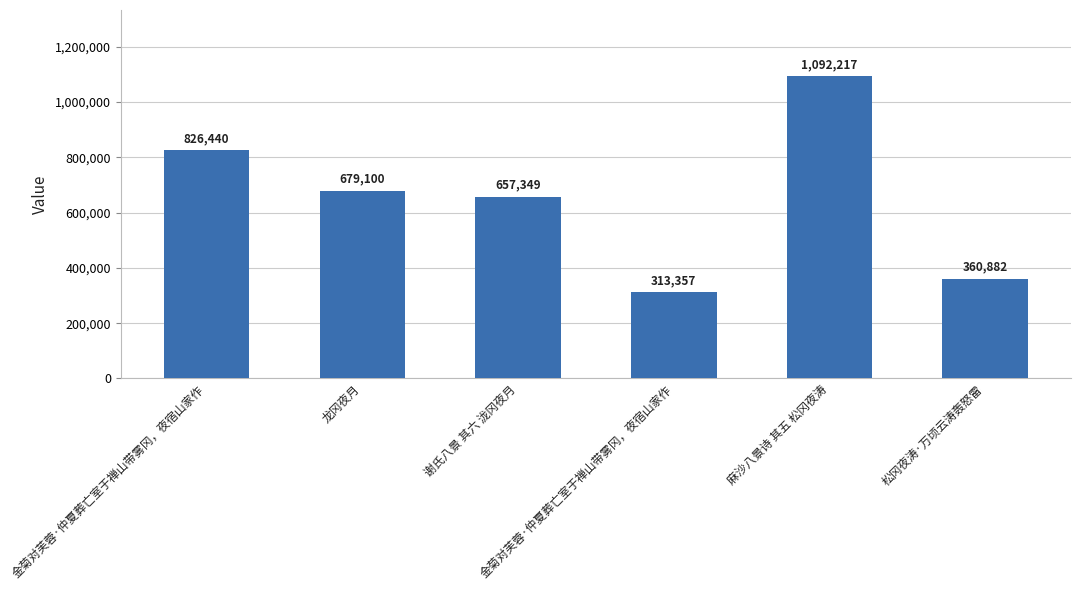

How many bars are there in total?

6